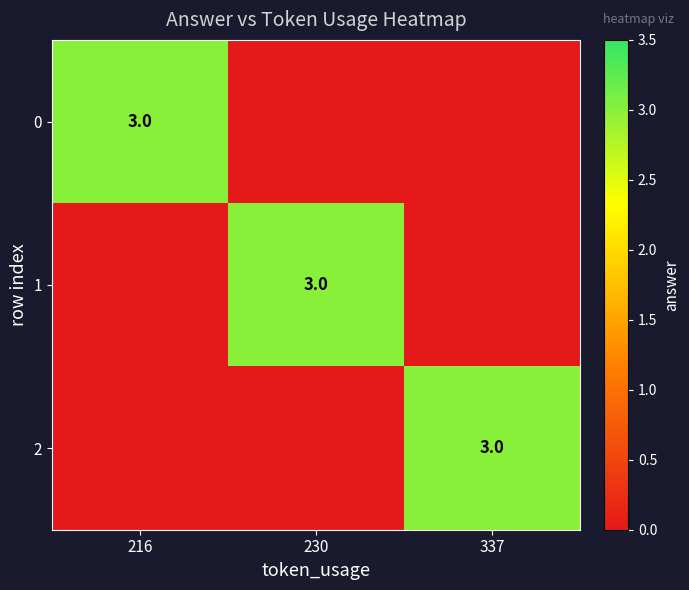

Is it true that 0 equals 3 at 216?

True